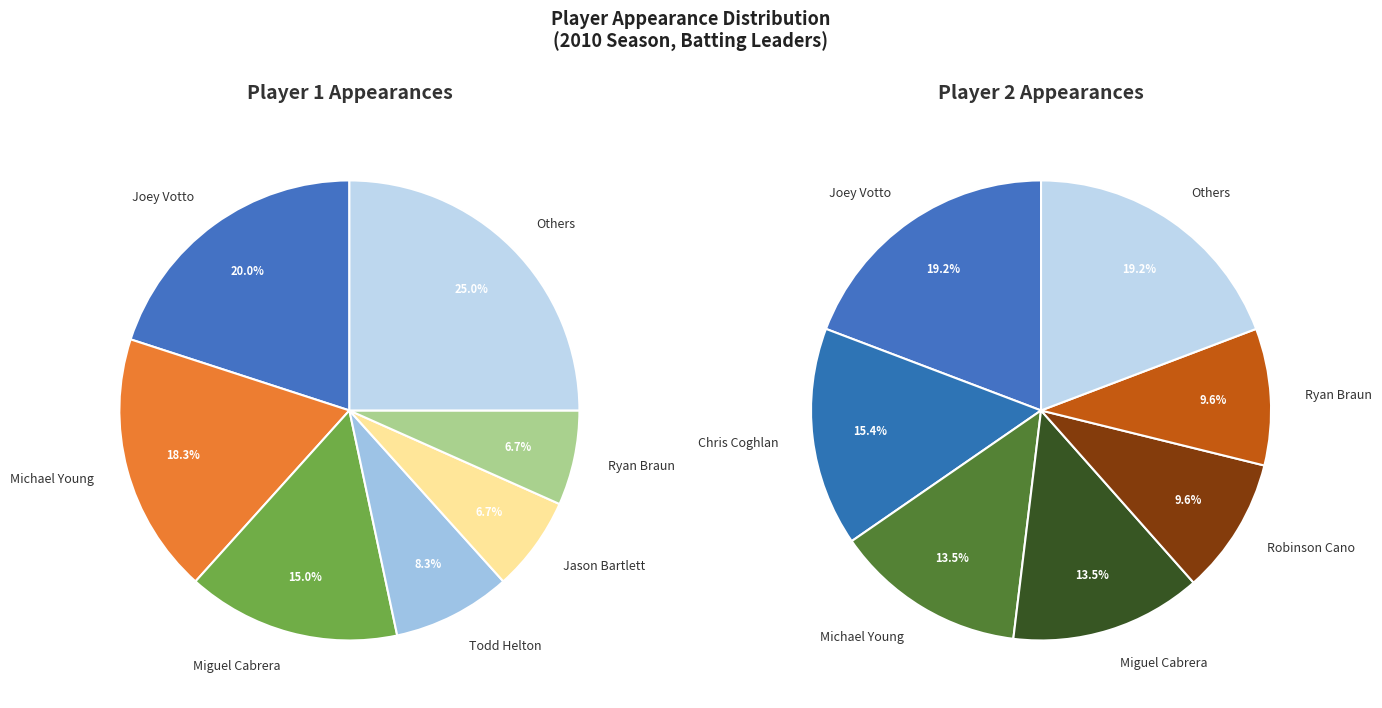

True or false: Ryan Braun accounts for 1% of the total.

False